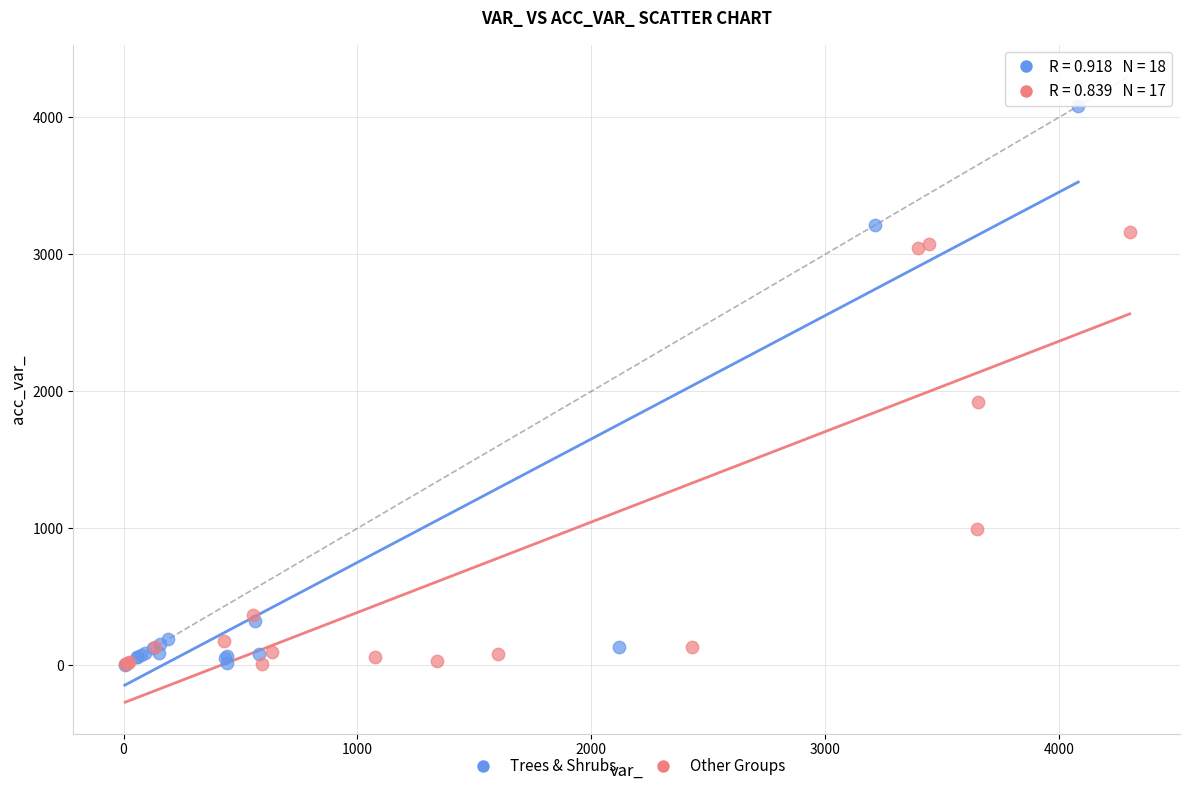

Which series contains the highest Y value?

Trees & Shrubs